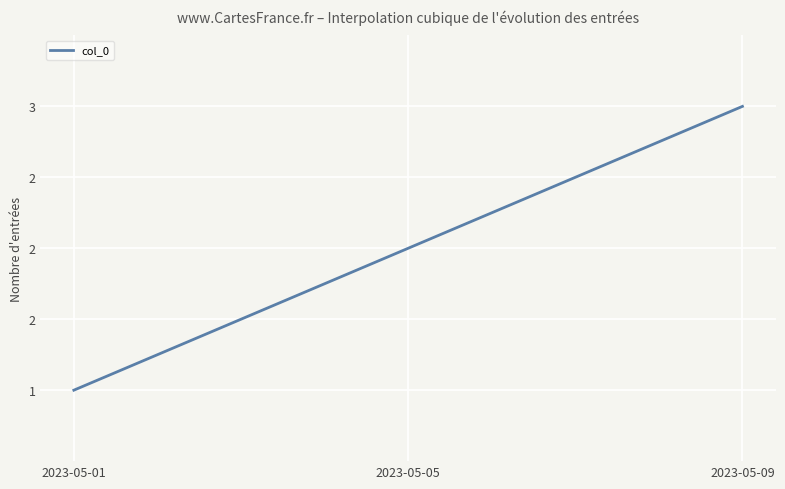

Is this an area chart (filled region under the line)?

No